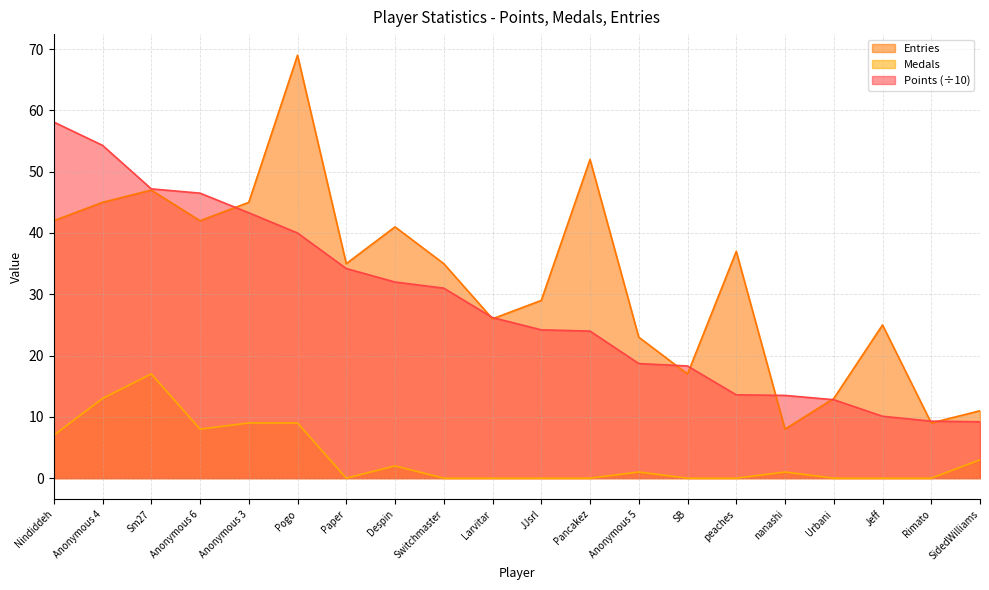

What is the sum of all Medals values?

70.0